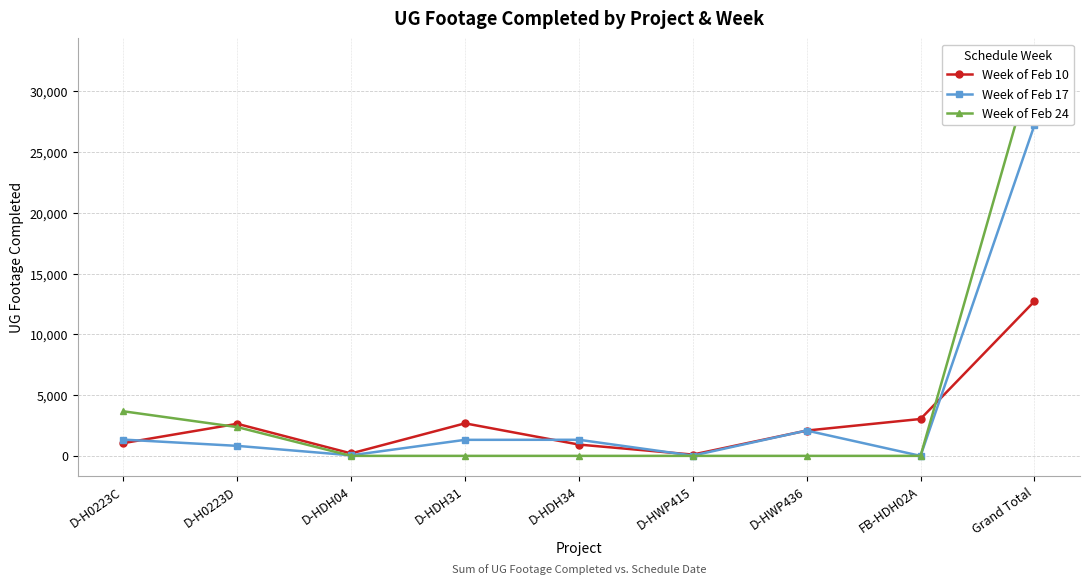

What is the total value across all series at D-HDH31?

3996